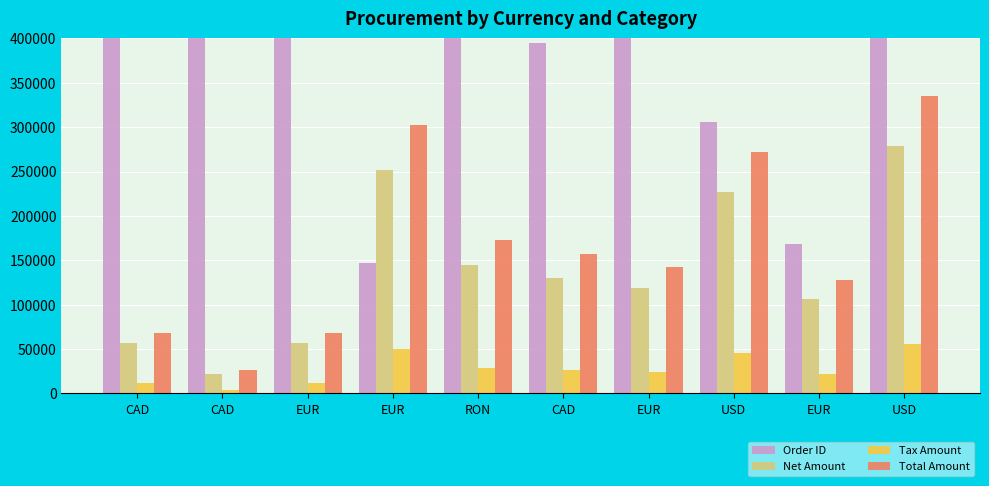

How many data points in Order ID are above 528113?

4